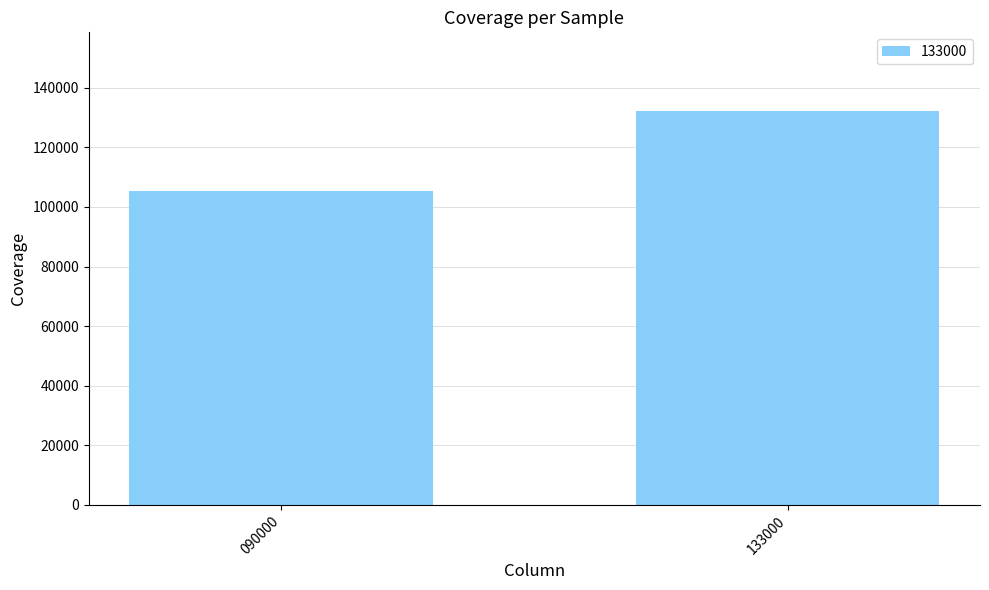

What is the average value?

118786